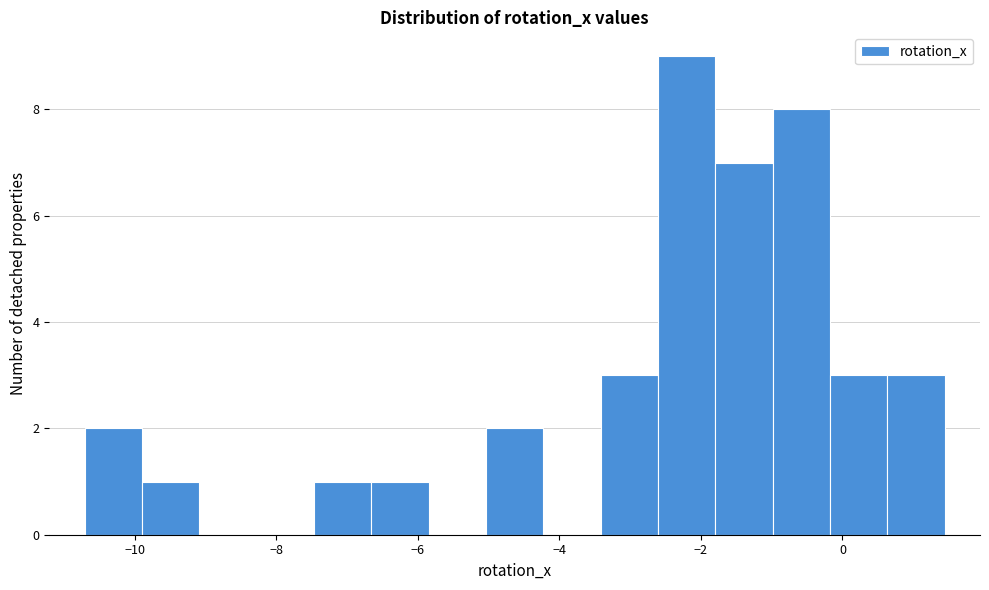

Over which range of the x-axis is the bar tallest?

-2.6 to -1.8